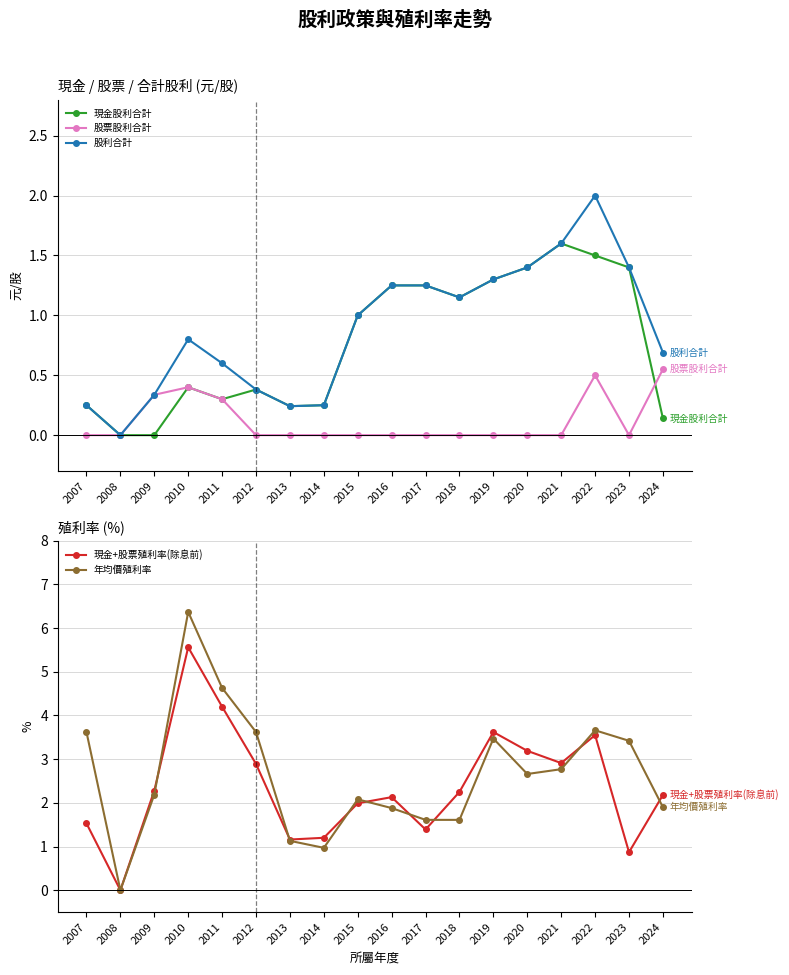

What is the sum of the 年均價殖利率 values at 2018 and 2024?

3.5